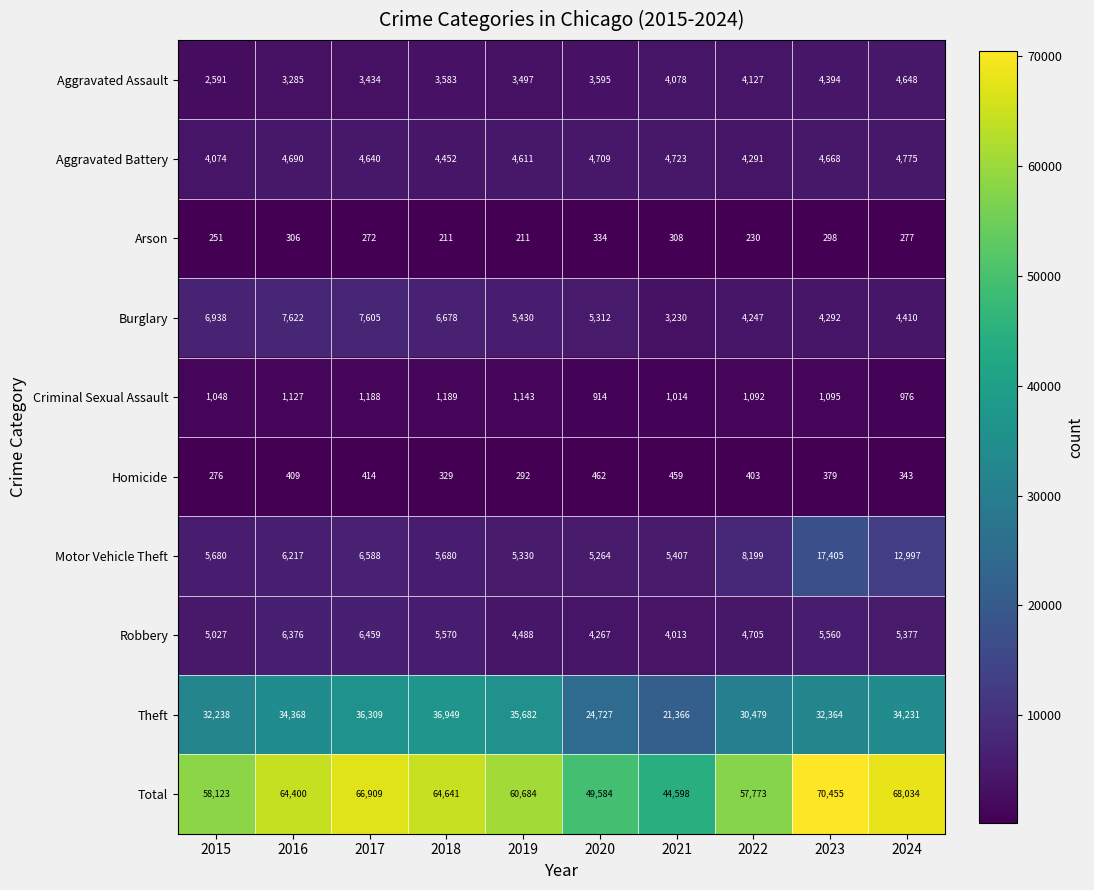

What is the sum of all Motor Vehicle Theft values?

78767